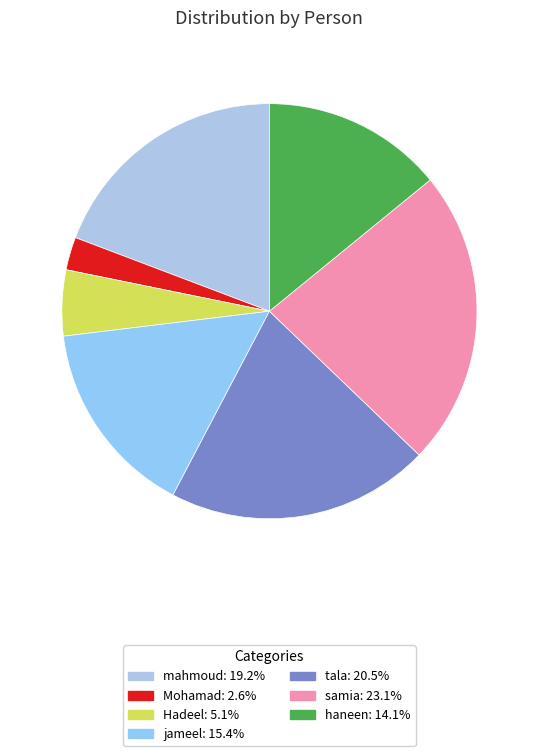

What portion of the pie excludes samia?

76.9%